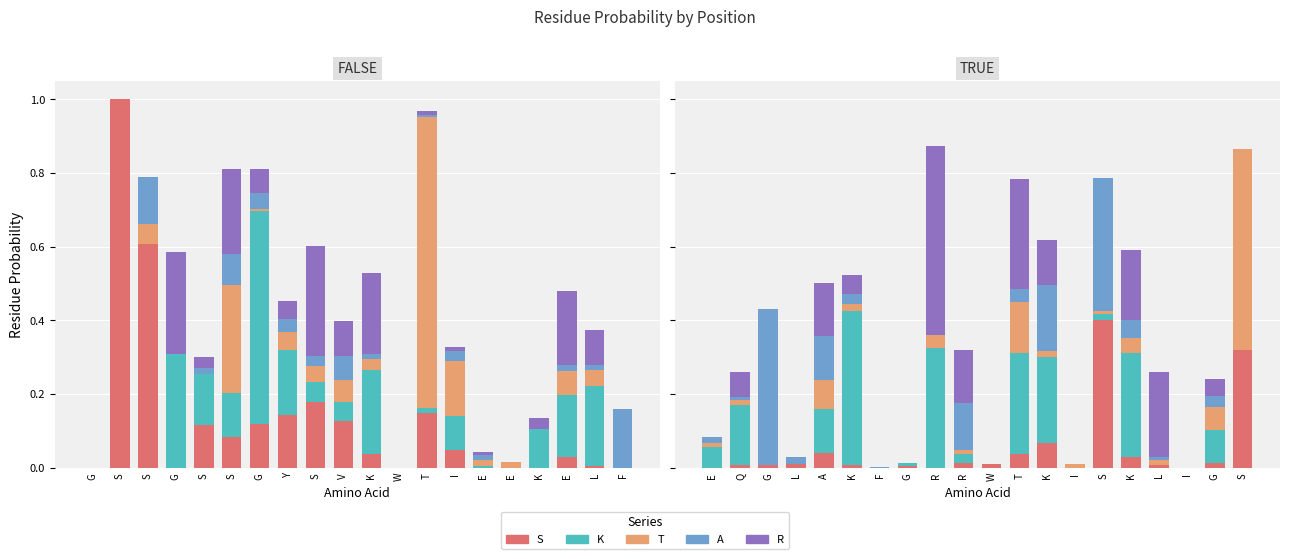

What is the sum of the K values at T and E?

0.5